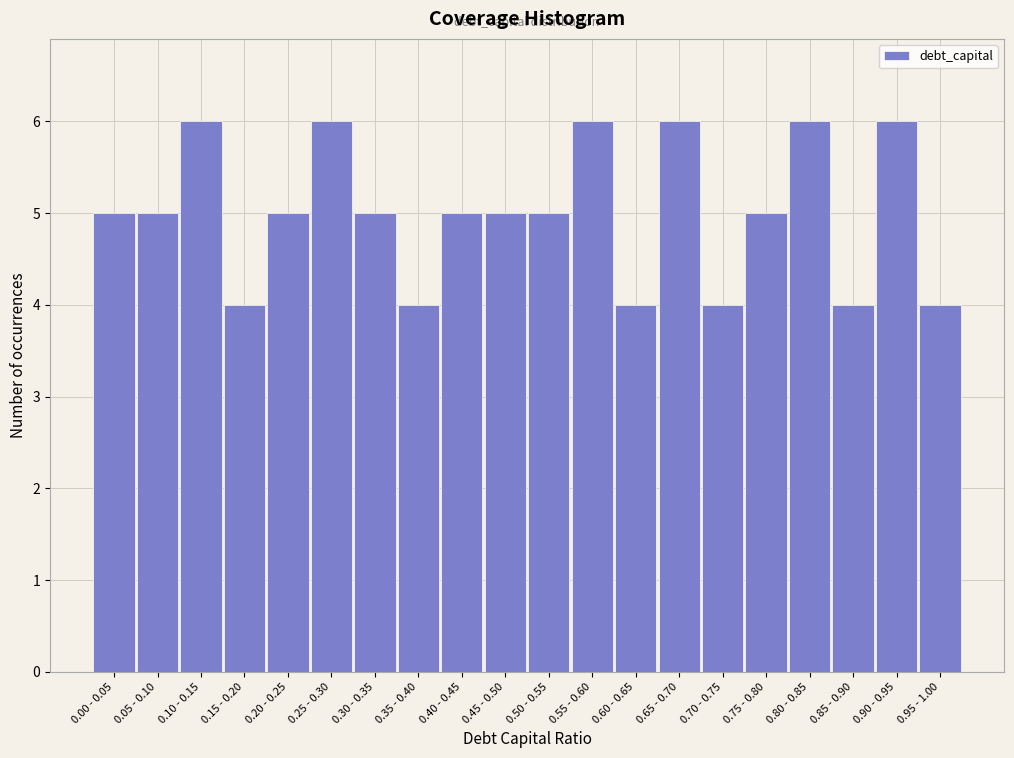

Reading left to right, what are all the values shown in this chart?

0.00 - 0.05=5	0.05 - 0.10=5	0.10 - 0.15=6	0.15 - 0.20=4	0.20 - 0.25=5	0.25 - 0.30=6	0.30 - 0.35=5	0.35 - 0.40=4	0.40 - 0.45=5	0.45 - 0.50=5	0.50 - 0.55=5	0.55 - 0.60=6	0.60 - 0.65=4	0.65 - 0.70=6	0.70 - 0.75=4	0.75 - 0.80=5	0.80 - 0.85=6	0.85 - 0.90=4	0.90 - 0.95=6	0.95 - 1.00=4